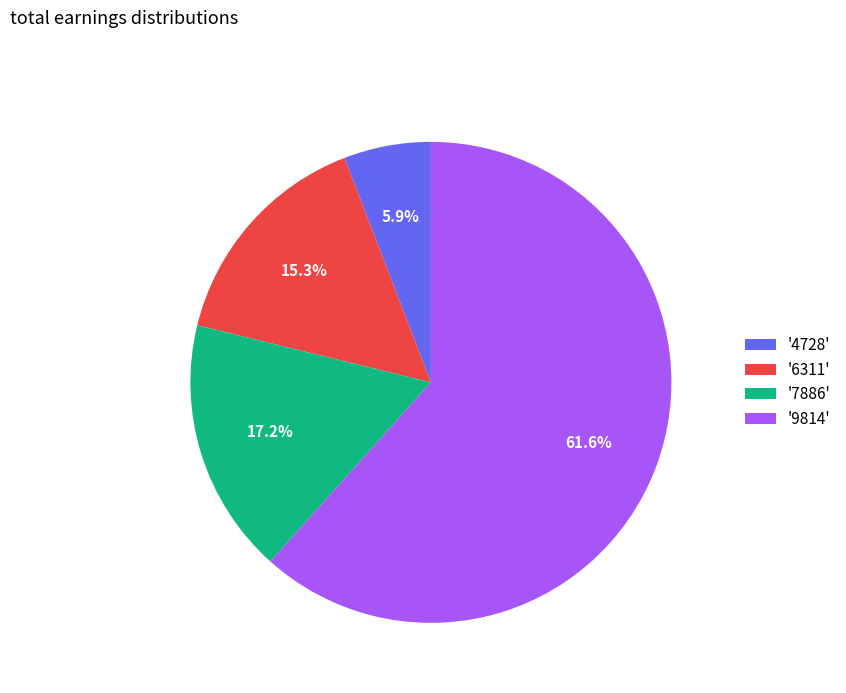

Rank the categories by value from lowest to highest.

'4728', '6311', '7886', '9814'